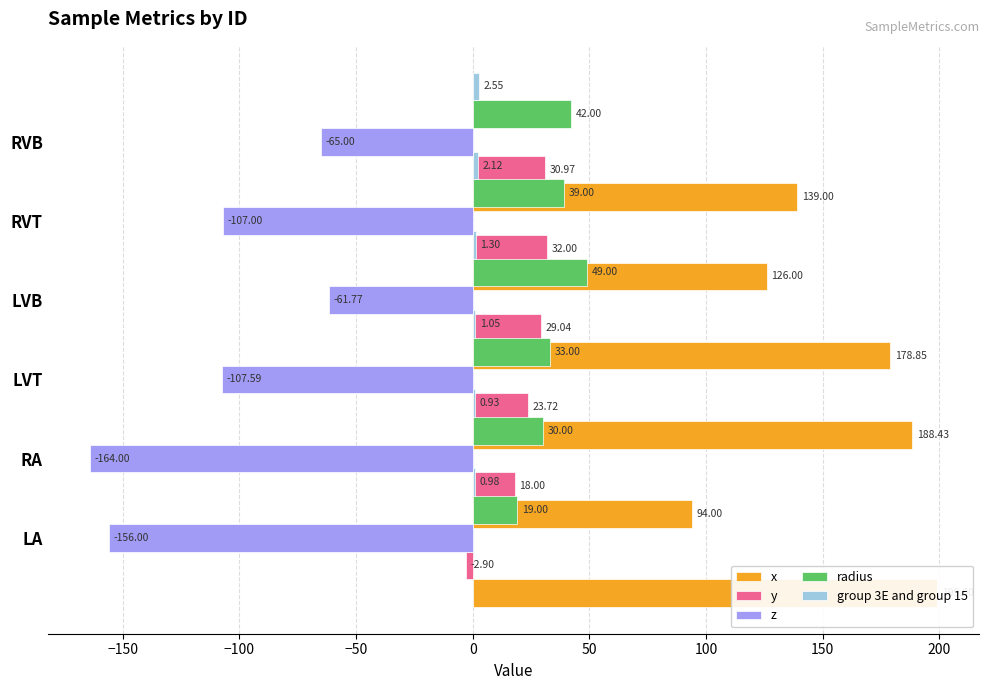

What is the total value across all series at −100?

138.6